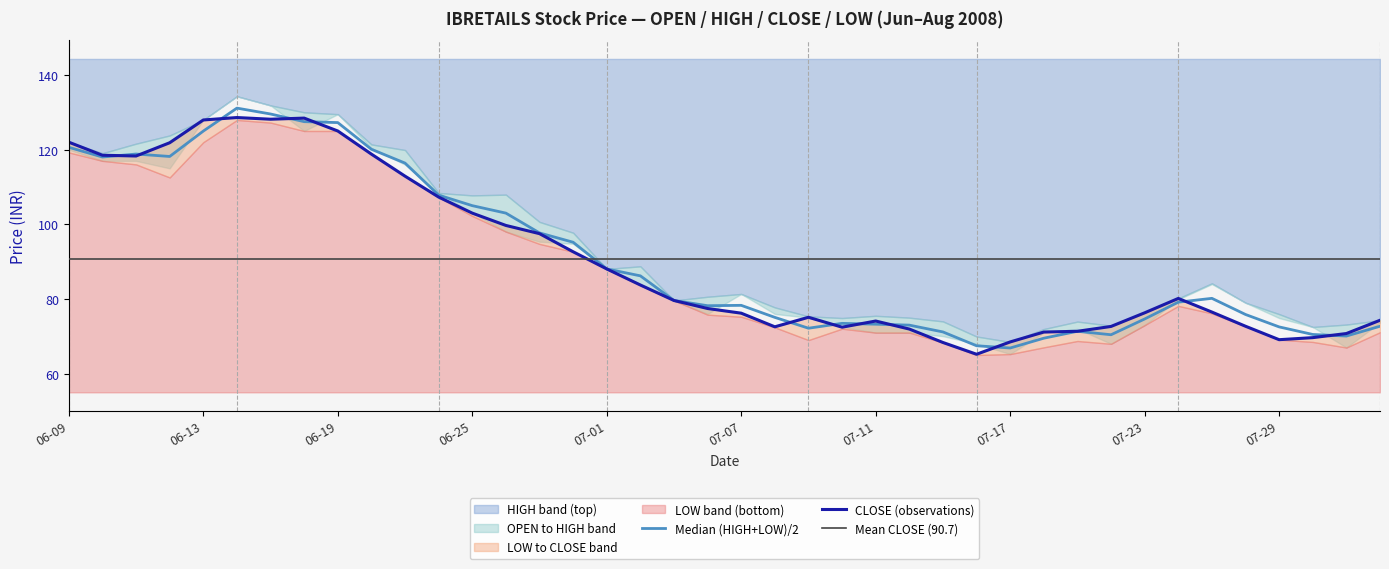

At which category does OPEN reach its first local peak?

5